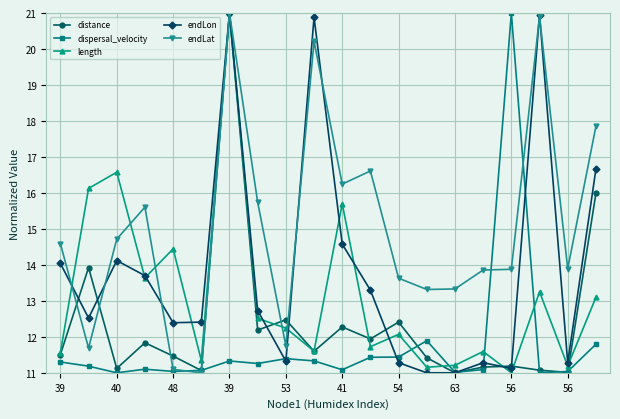

List the series in order of their overall mean, highest first.

endLat, endLon, length, distance, dispersal_velocity